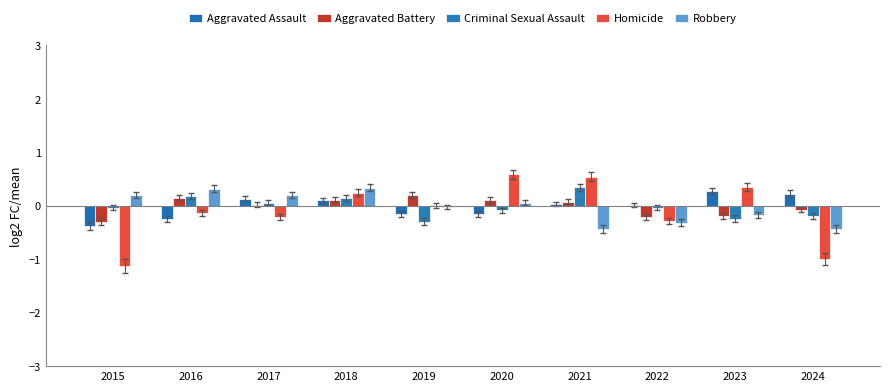

The value of Aggravated Assault at 2016 is -0.3. True or false?

True